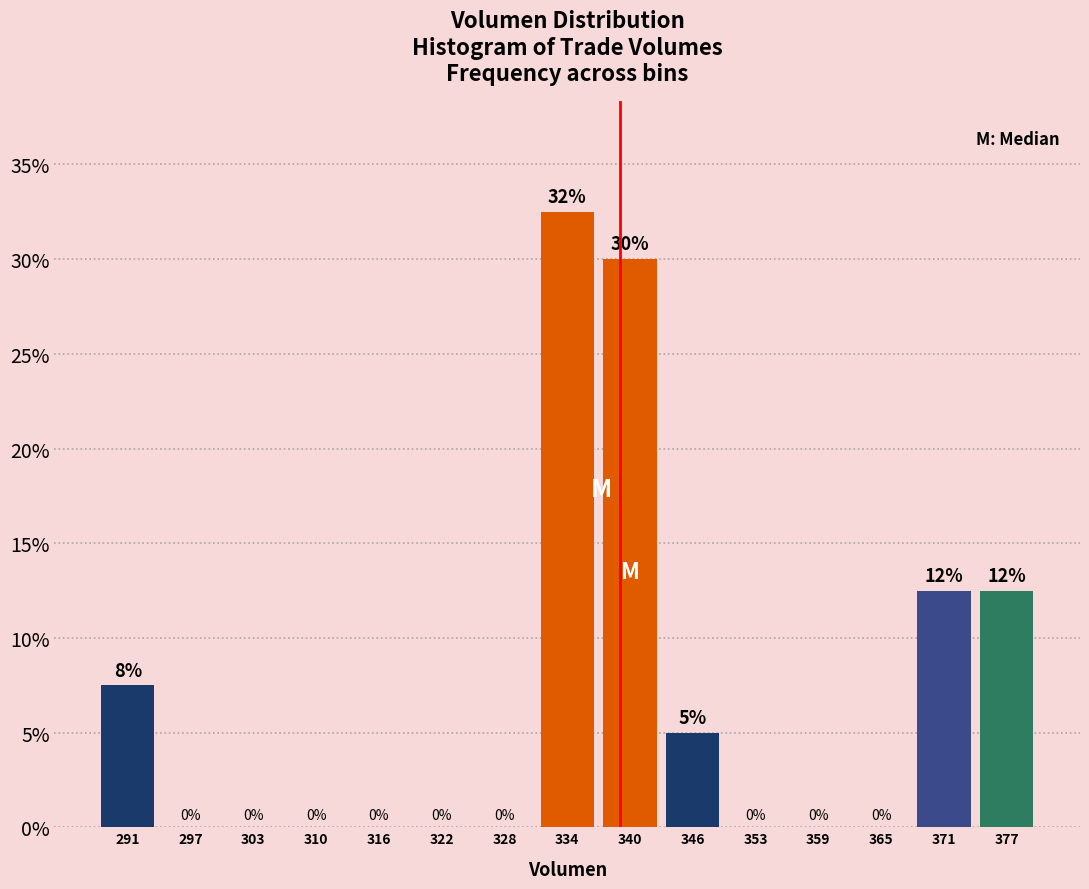

Over which range of the x-axis is the bar tallest?

331 to 337